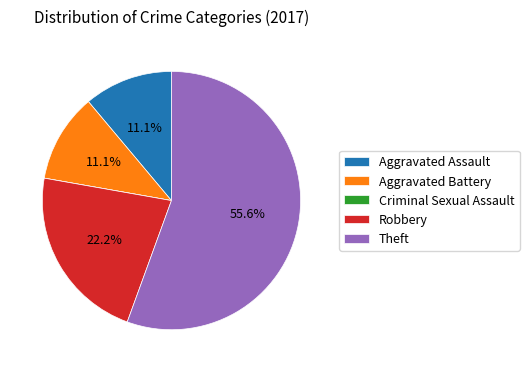

What percentage is NOT represented by Robbery?

77.8%